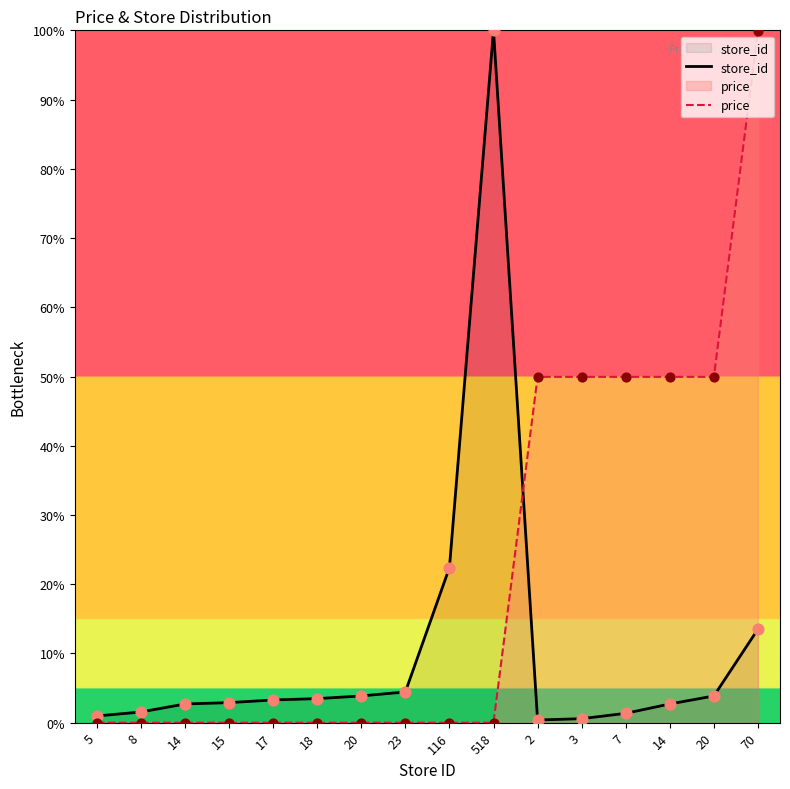

What are all the series names shown in the legend?

store_id, price